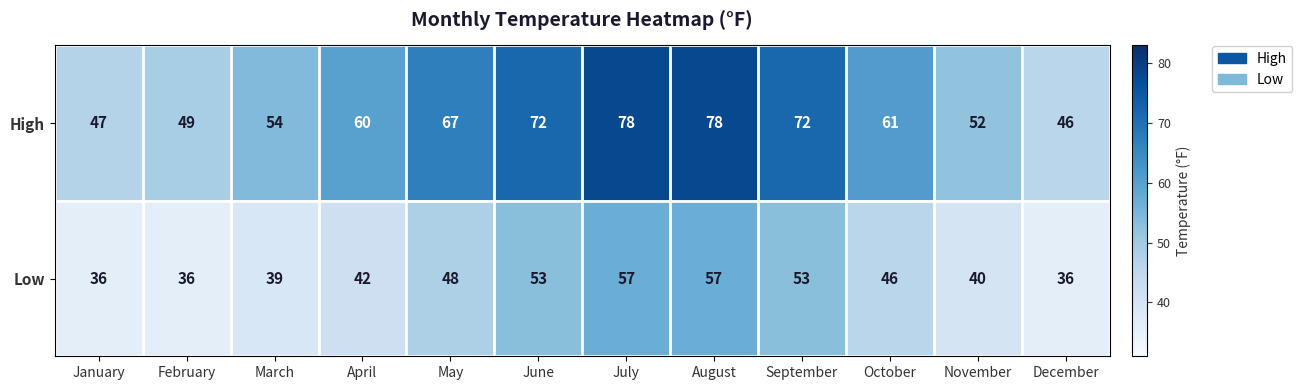

At which label is Low closest to 46?

October